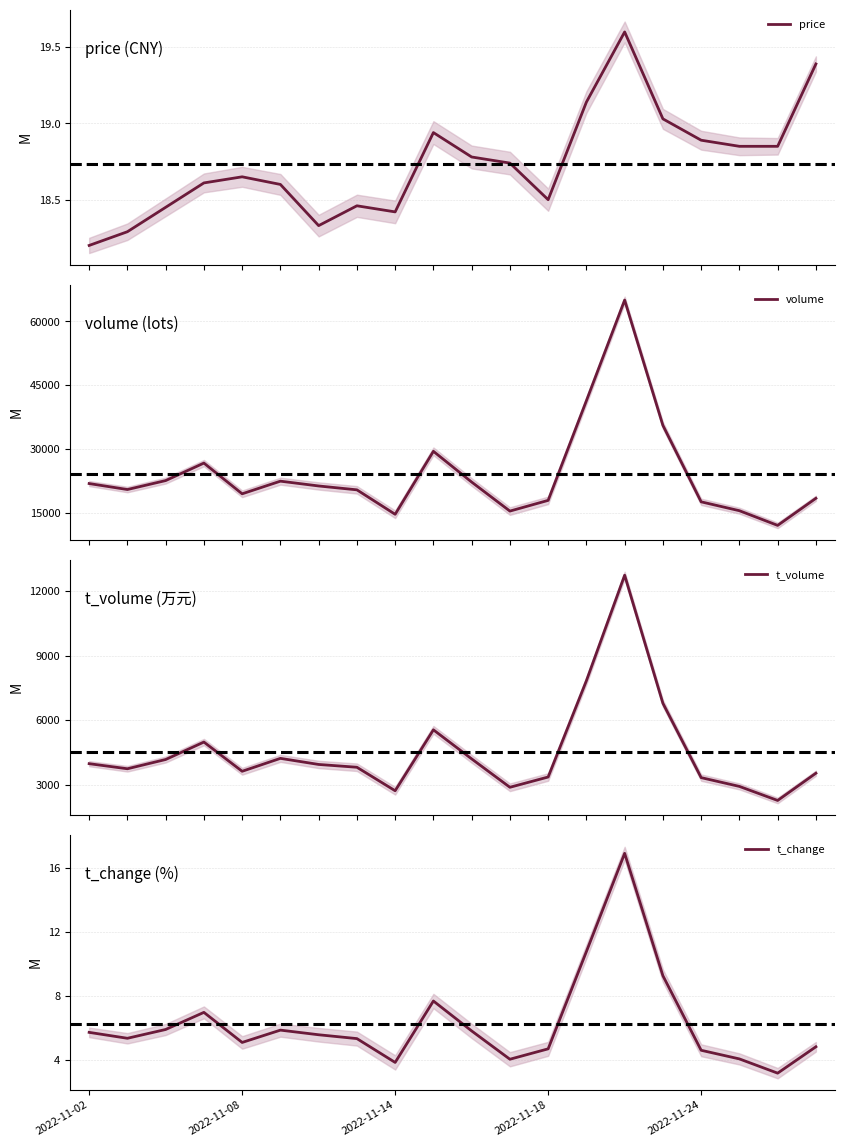

True or false: t_volume and price cross at least once.

False